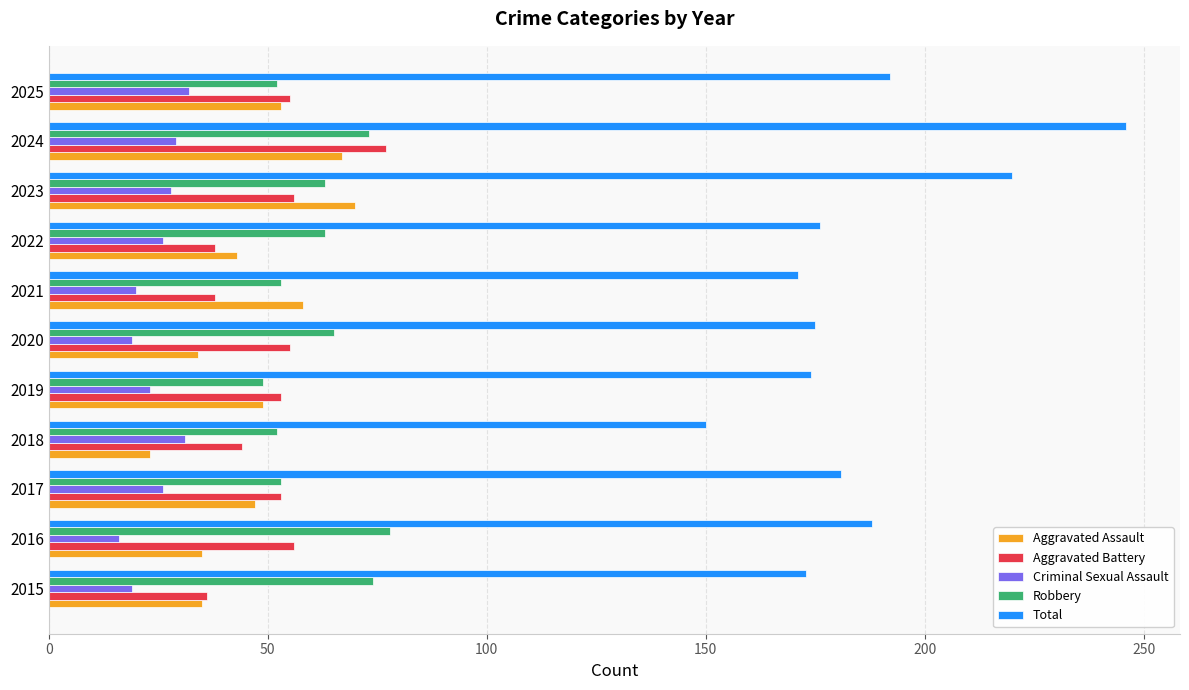

What is the lowest value of the Criminal Sexual Assault series?

16